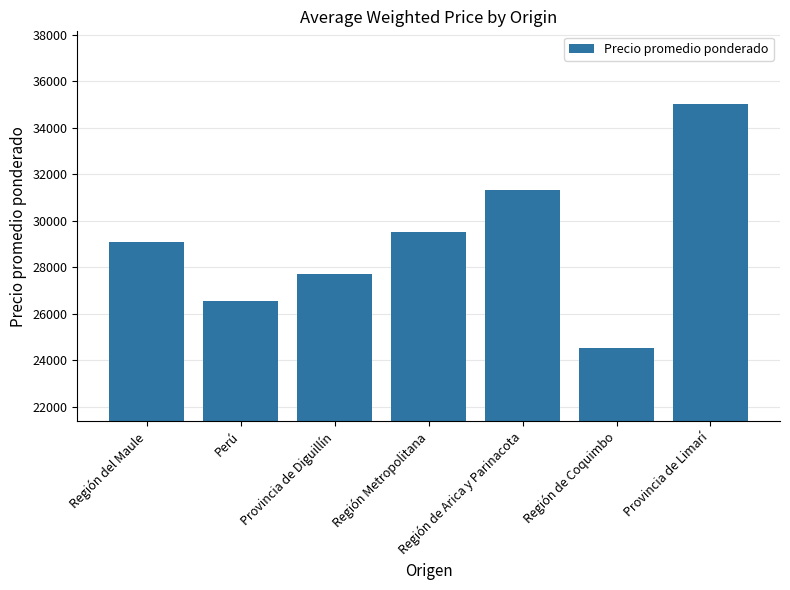

What is the smallest value displayed?

24526